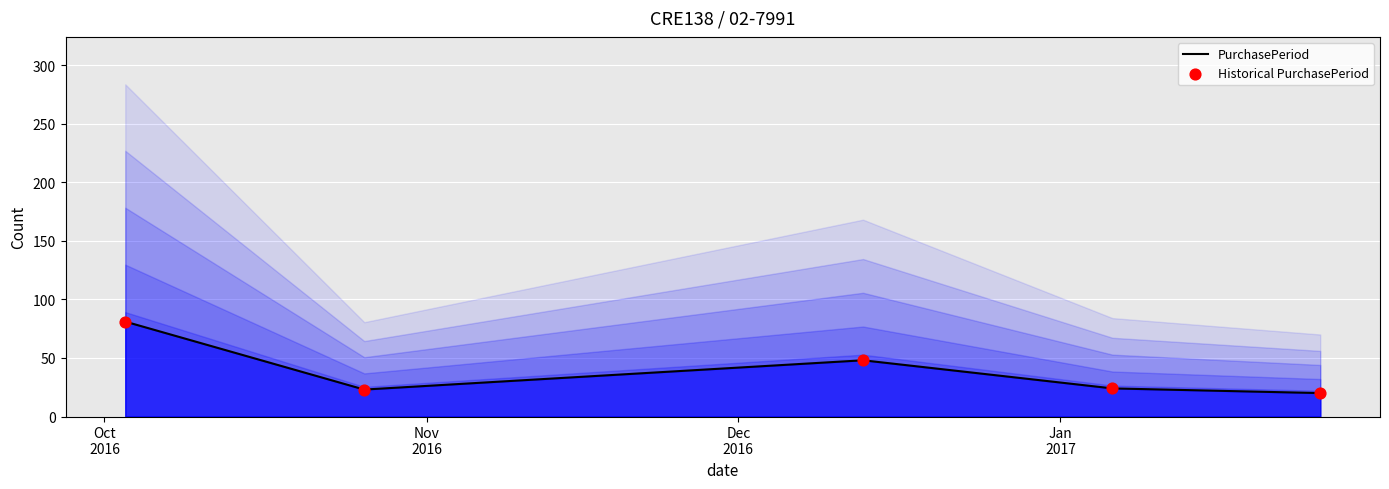

At which category is the sum across all series the highest?

Oct
2016